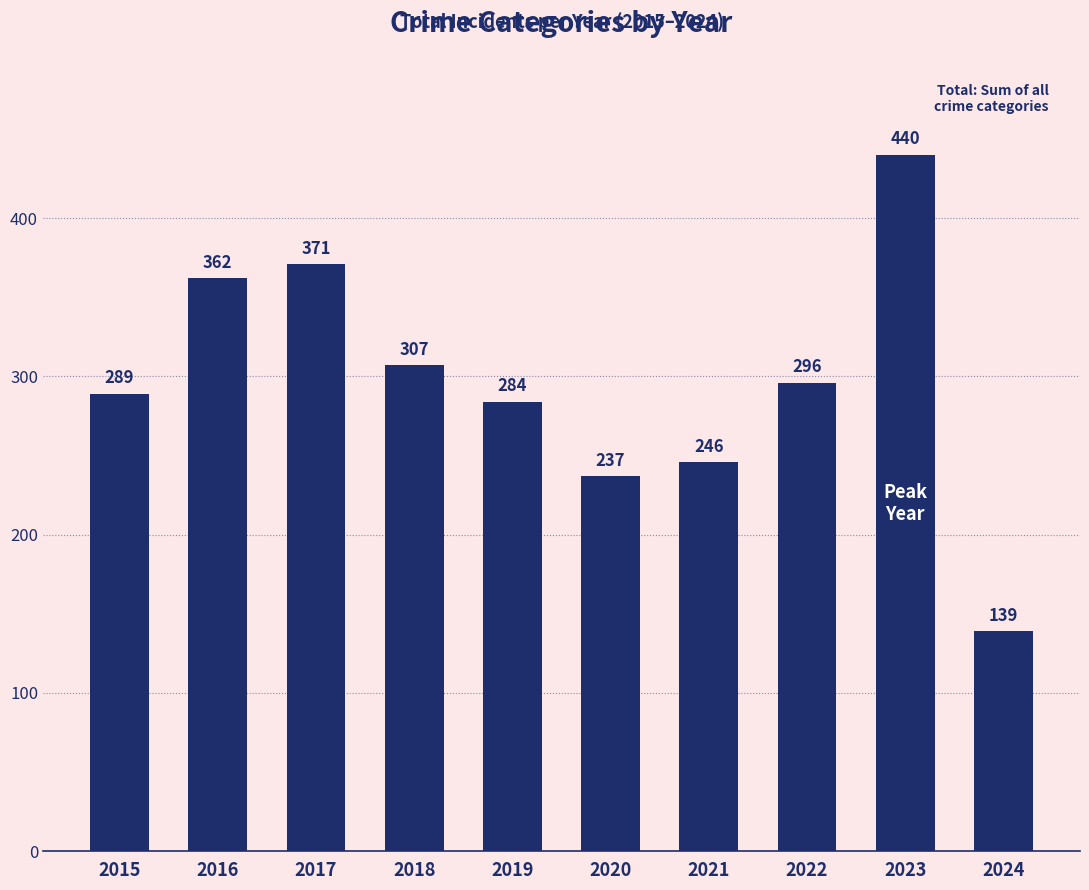

What is the ratio of the value at 2019 to the value at 2020?

1.2